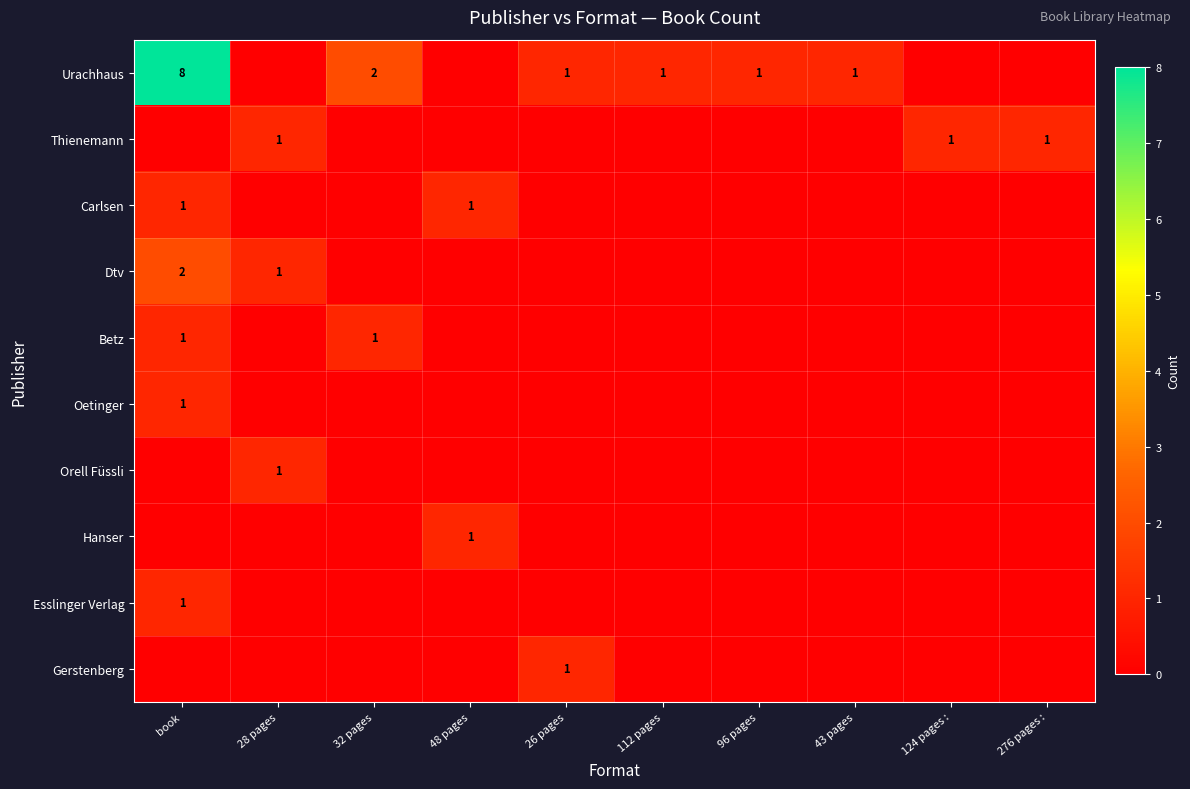

At which category is the sum across all series the highest?

book